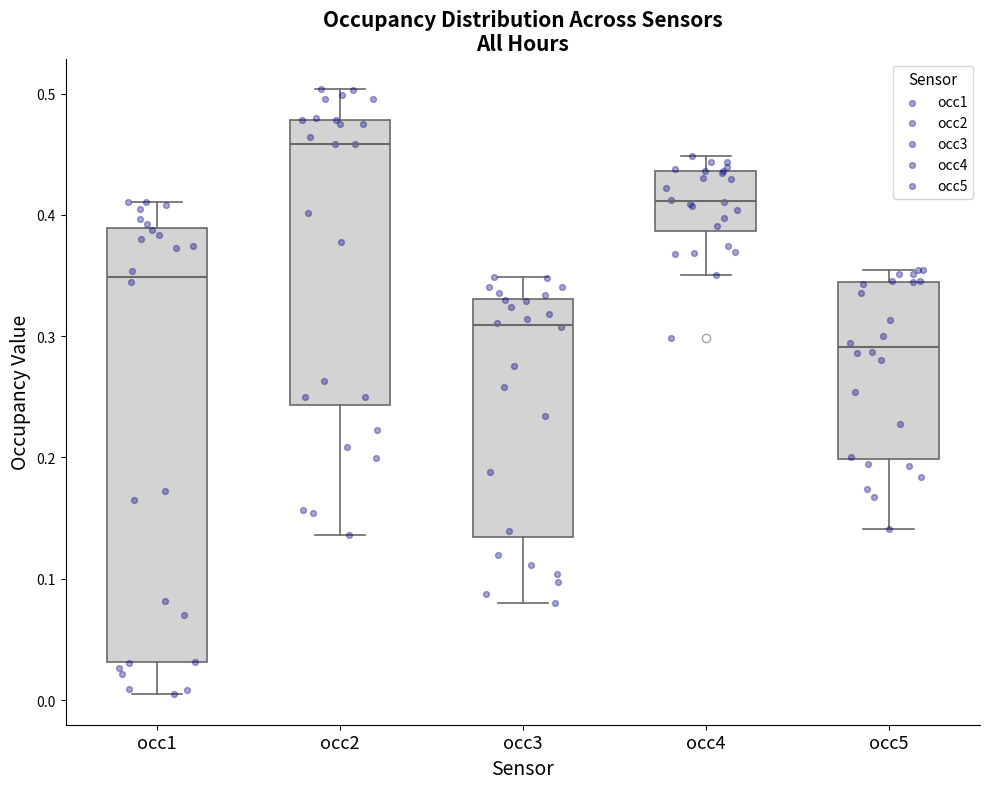

Which box's median line is the highest?

occ2